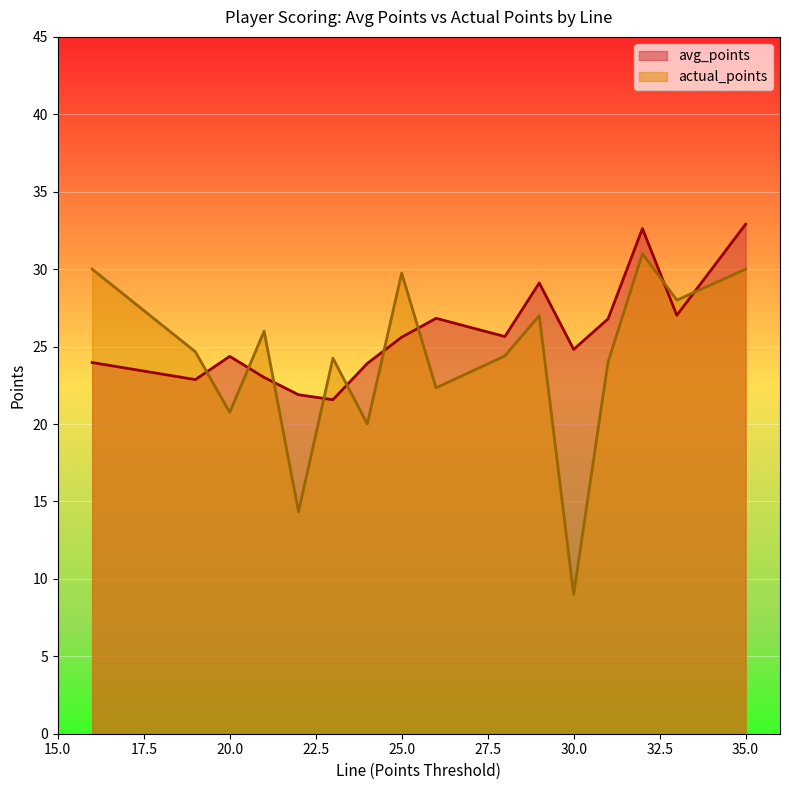

What is the average value of the actual_points series?

24.1